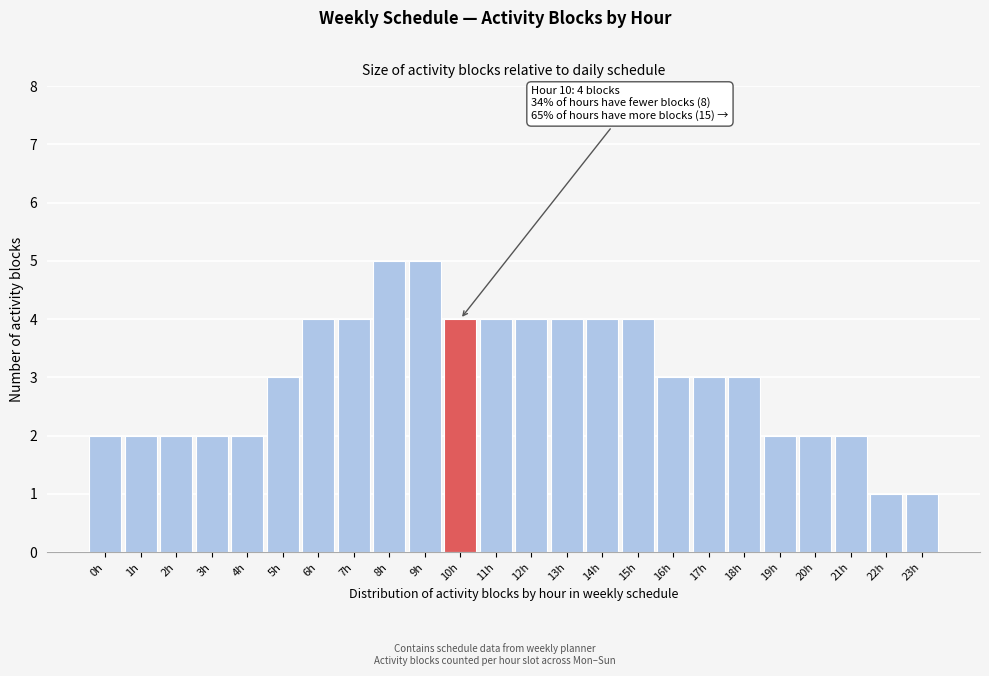

Reading left to right, list all the values displayed in this chart.

2	2	2	2	2	3	4	4	5	5	4	4	4	4	4	4	3	3	3	2	2	2	1	1